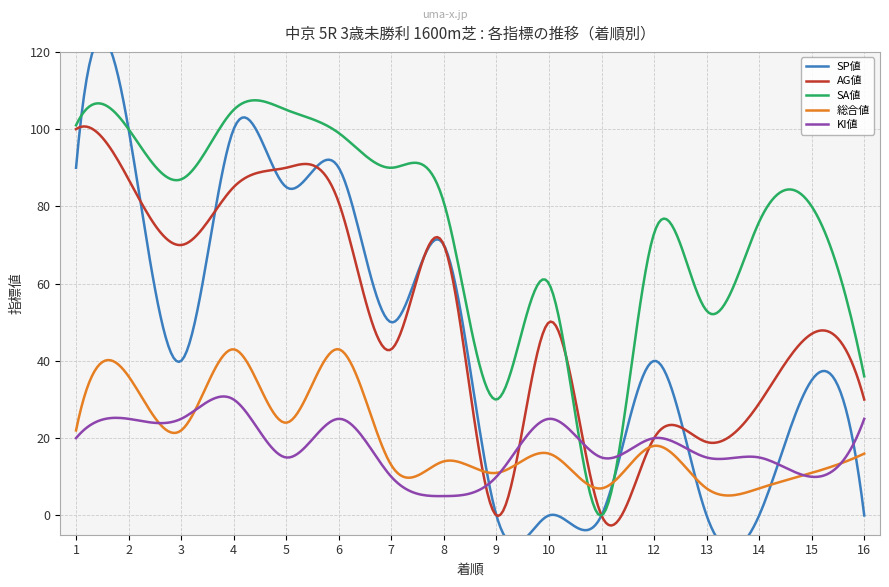

After their last crossing, which series has the higher values: SA値 or 総合値?

SA値